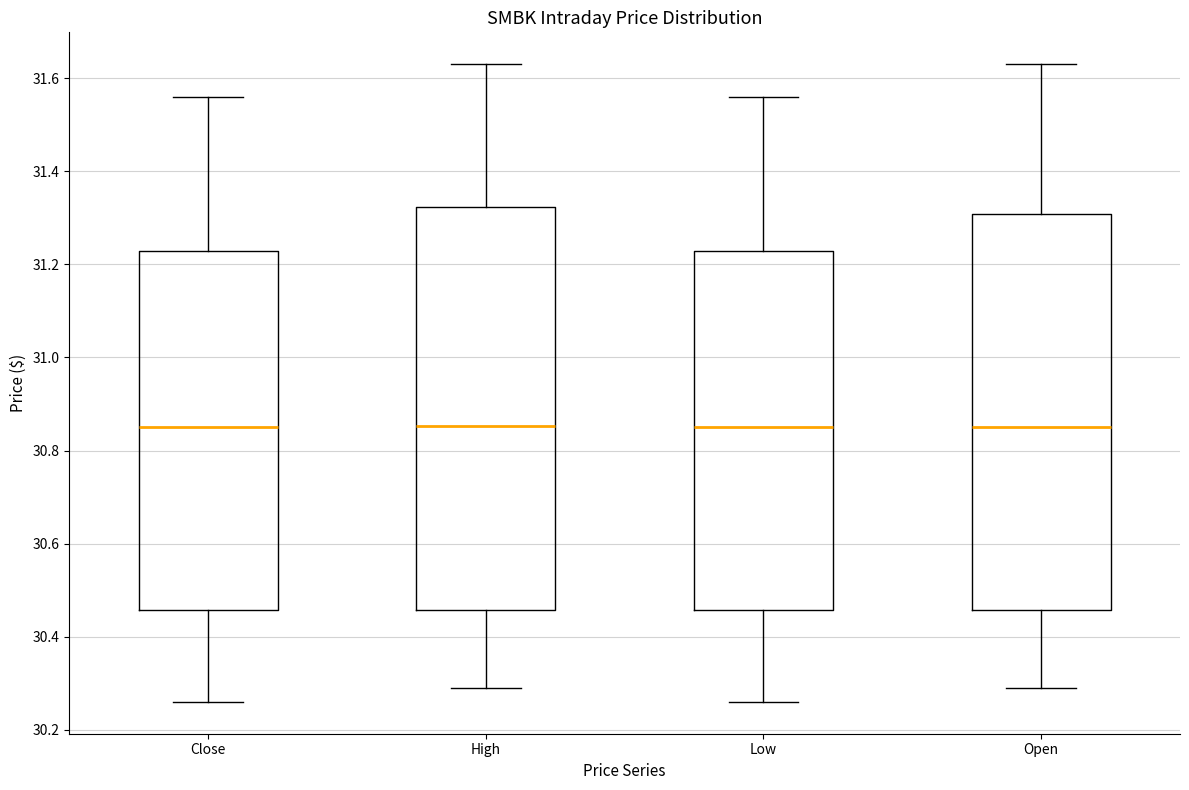

Where is the upper edge of the box for High on the y-axis? The values are not printed on the chart, so give them approximately, as read against the axis.

31.32